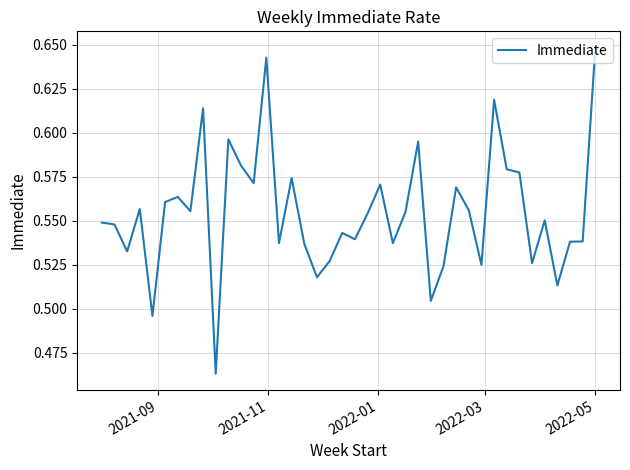

True or false: the data has more than 0 interior local peaks.

True